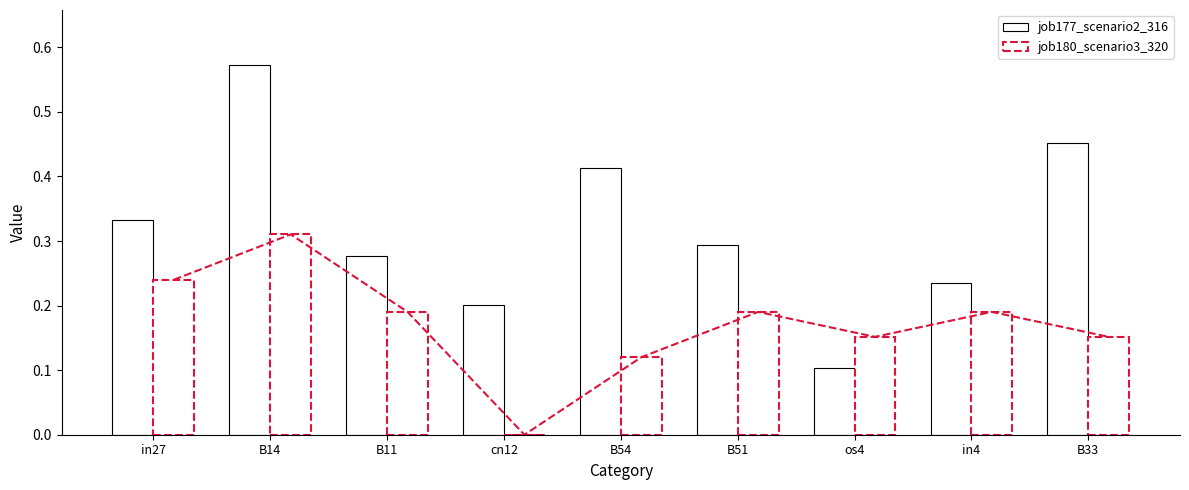

Rank the series by their maximum value, from lowest to highest.

job180_scenario3_320, job177_scenario2_316